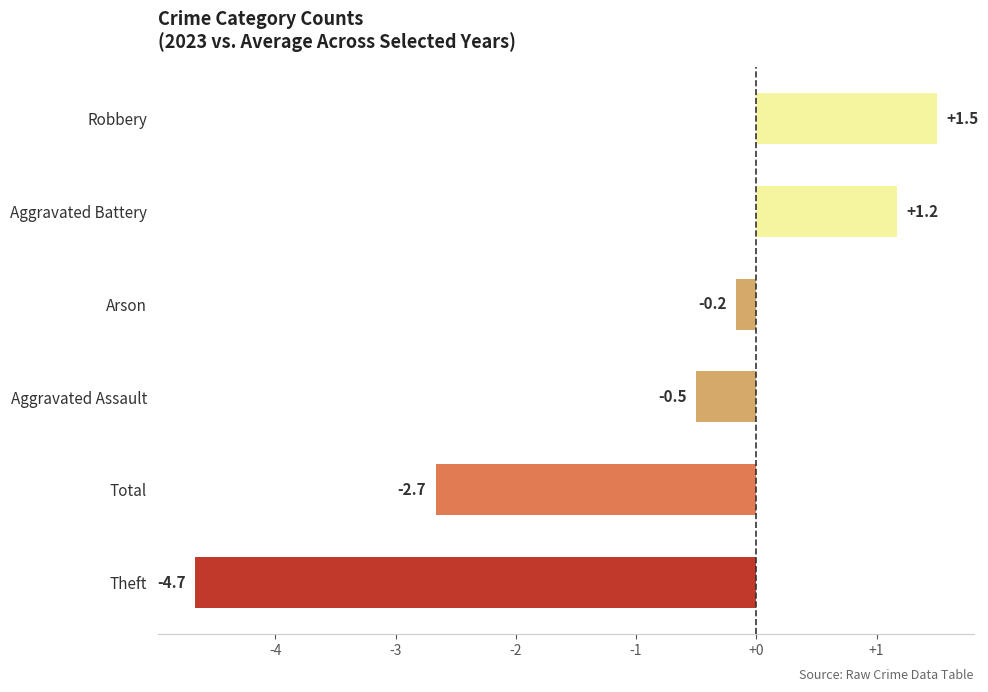

Where is the data nearest to the value -1?

Aggravated Assault